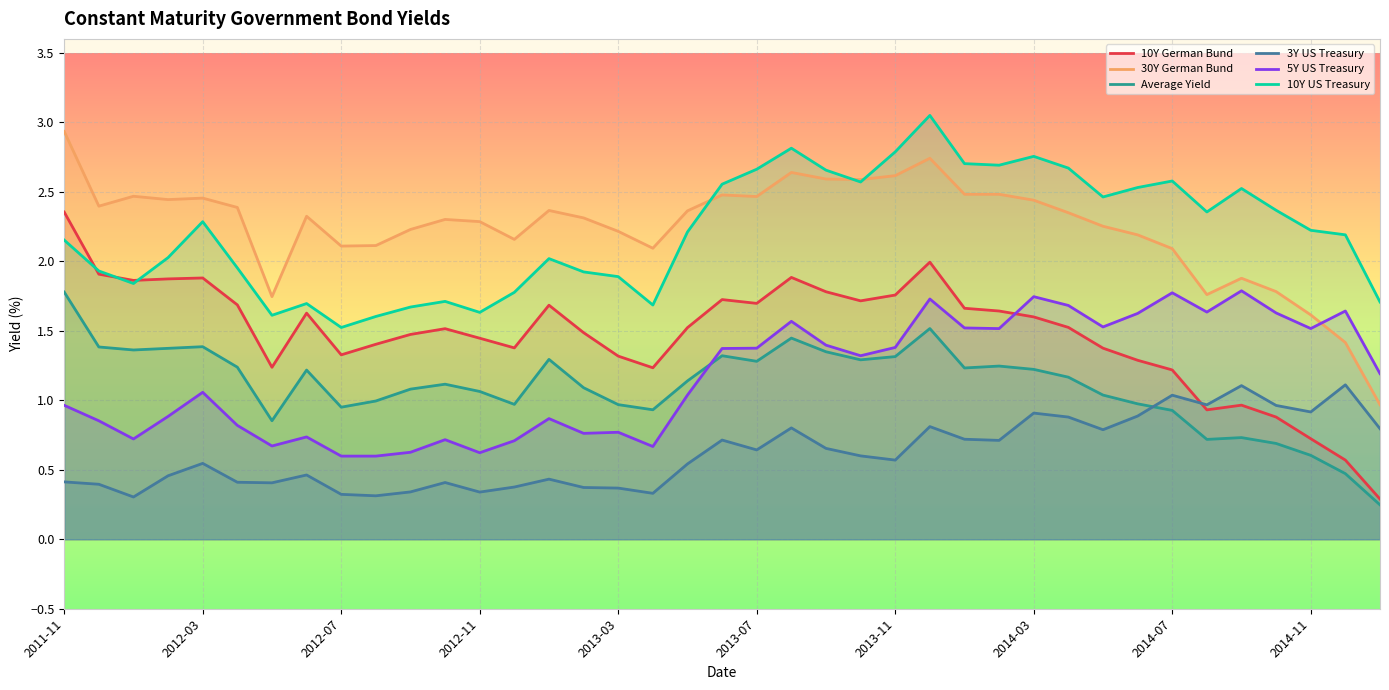

At 2014-07, list the series in order from largest to smallest.

10Y US Treasury, 30Y German Bund, 5Y US Treasury, 10Y German Bund, 3Y US Treasury, Average Yield